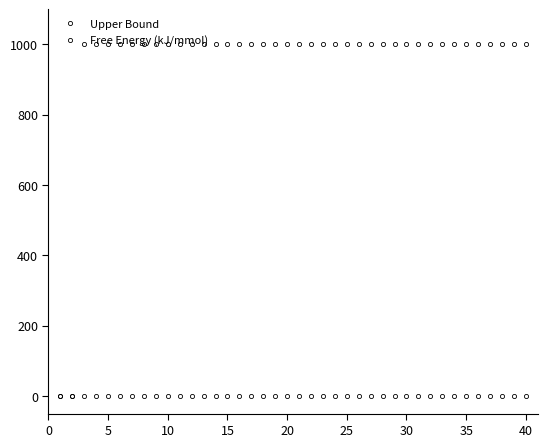

Is this an area chart (filled region under the line)?

No